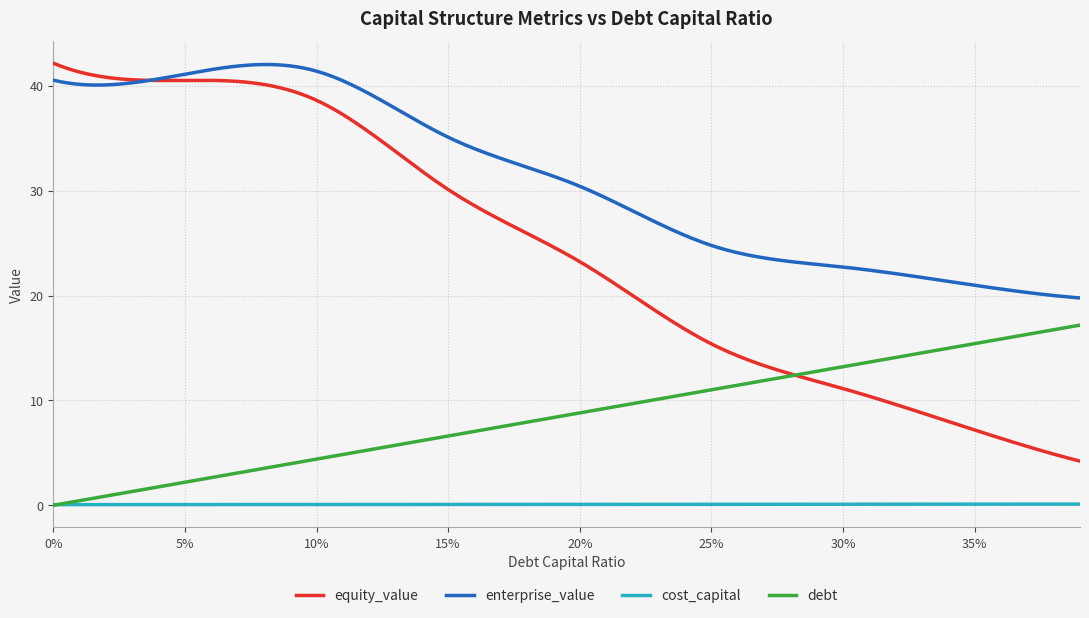

How many intersections are there between debt and cost_capital?

1